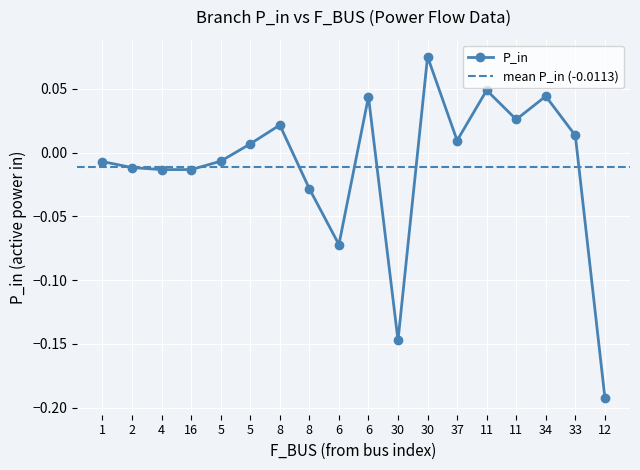

How many interior local peaks (higher than both neighbors) does the data have?

5